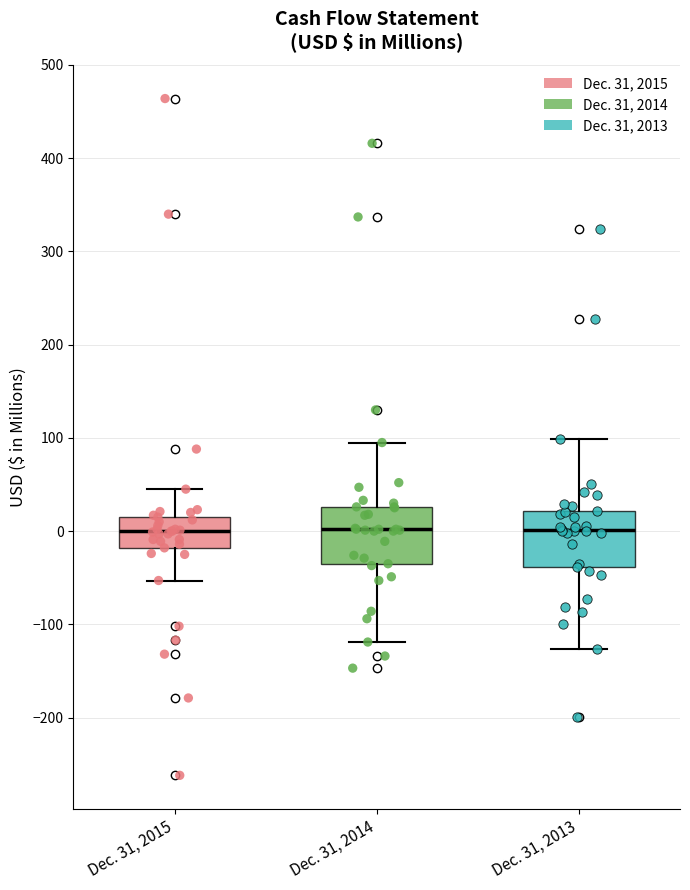

Where does the median line of the box for Dec. 31, 2015 sit on the y-axis? The values are not printed on the chart, so give them approximately, as read against the axis.

0